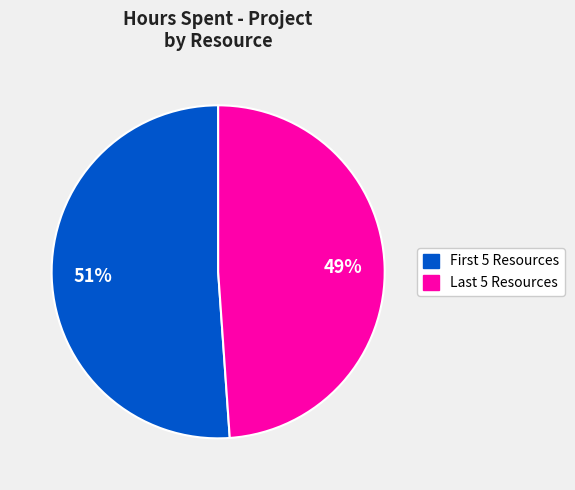

To the nearest percent, what is the average slice percentage?

50%